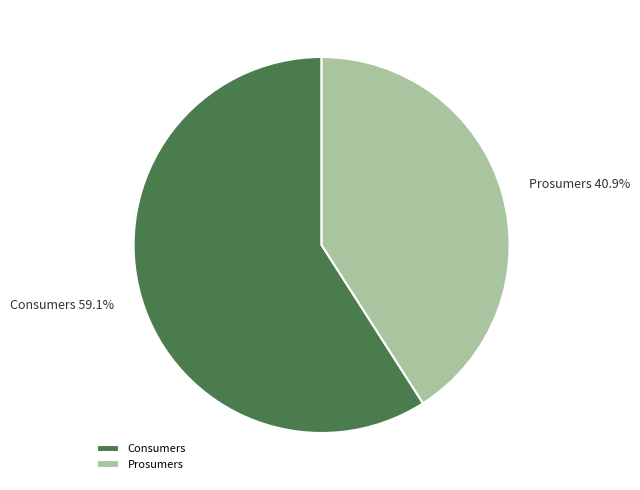

Is the sum of Prosumers and Consumers greater than half?

Yes